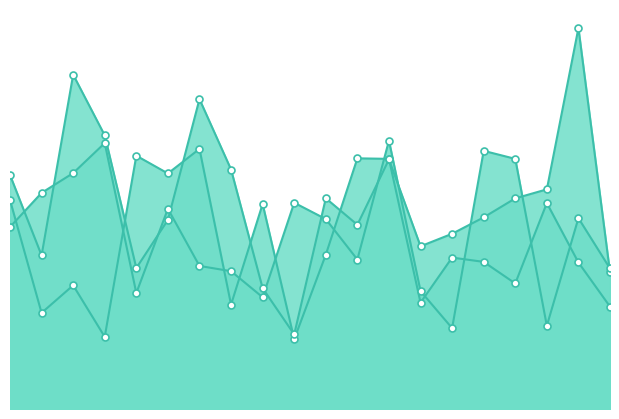

How many lines are shown in the chart?

3